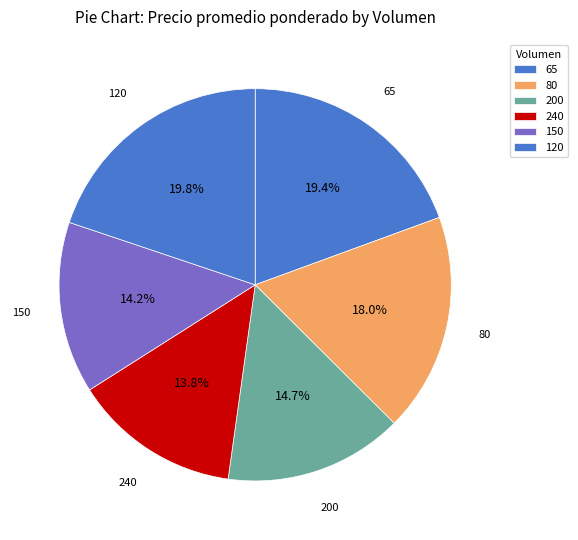

To the nearest percent, what is the average slice percentage?

17%